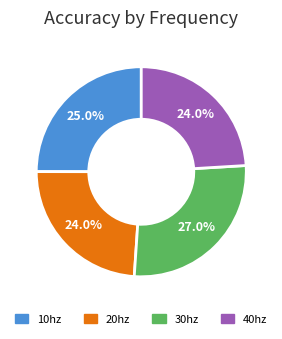

The 10hz slice represents 25% of the pie. True or false?

True